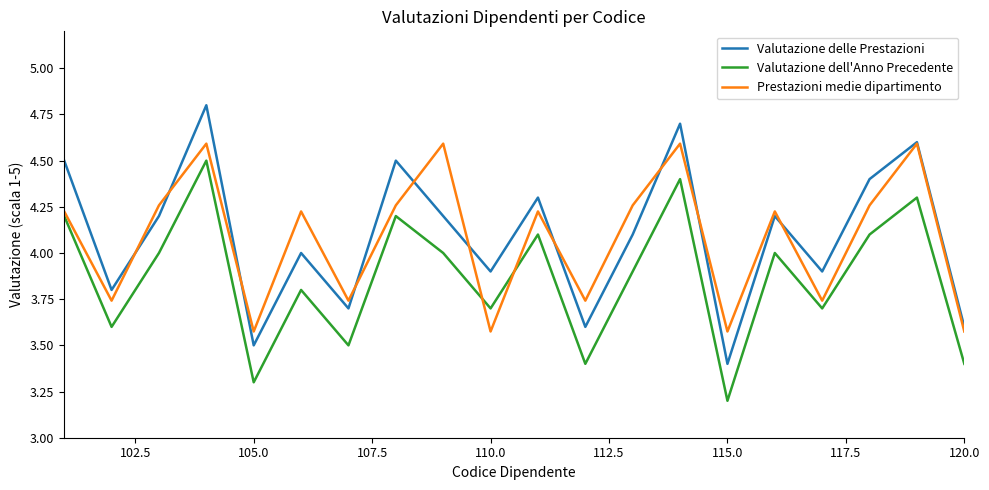

In Valutazione dell'Anno Precedente, how many points are higher than both neighbors (excluding endpoints)?

7